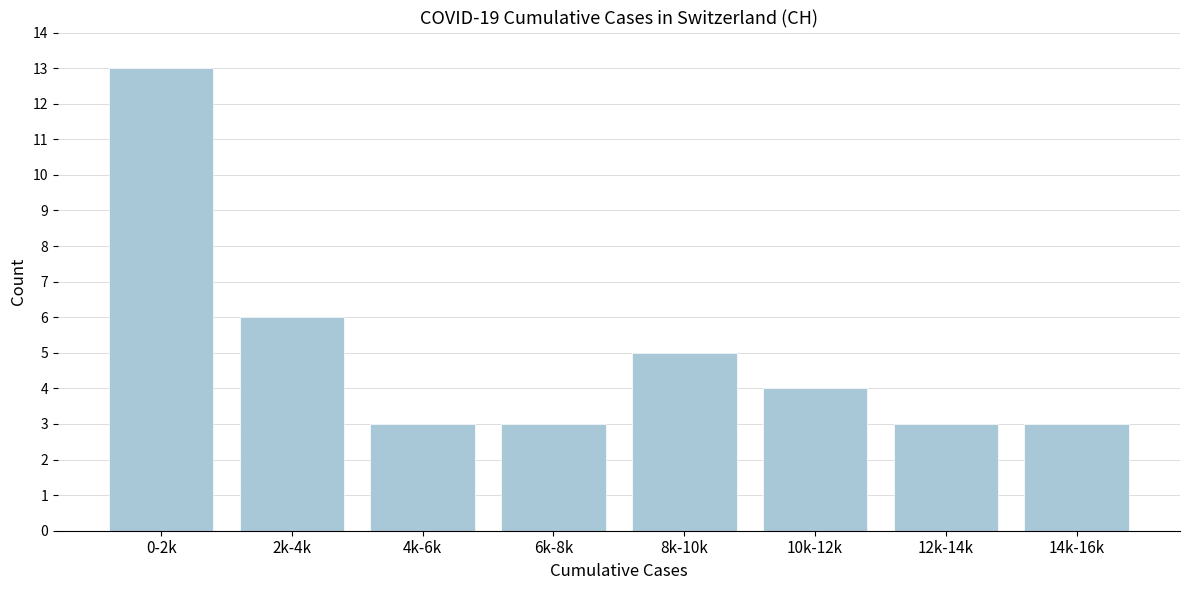

Reading left to right, transcribe all the data shown in this chart.

0-2k=13	2k-4k=6	4k-6k=3	6k-8k=3	8k-10k=5	10k-12k=4	12k-14k=3	14k-16k=3